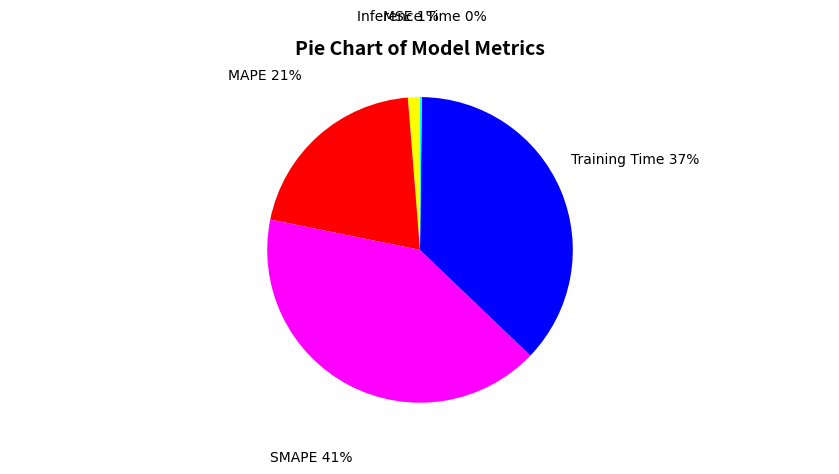

Which category has the biggest portion of the pie?

SMAPE